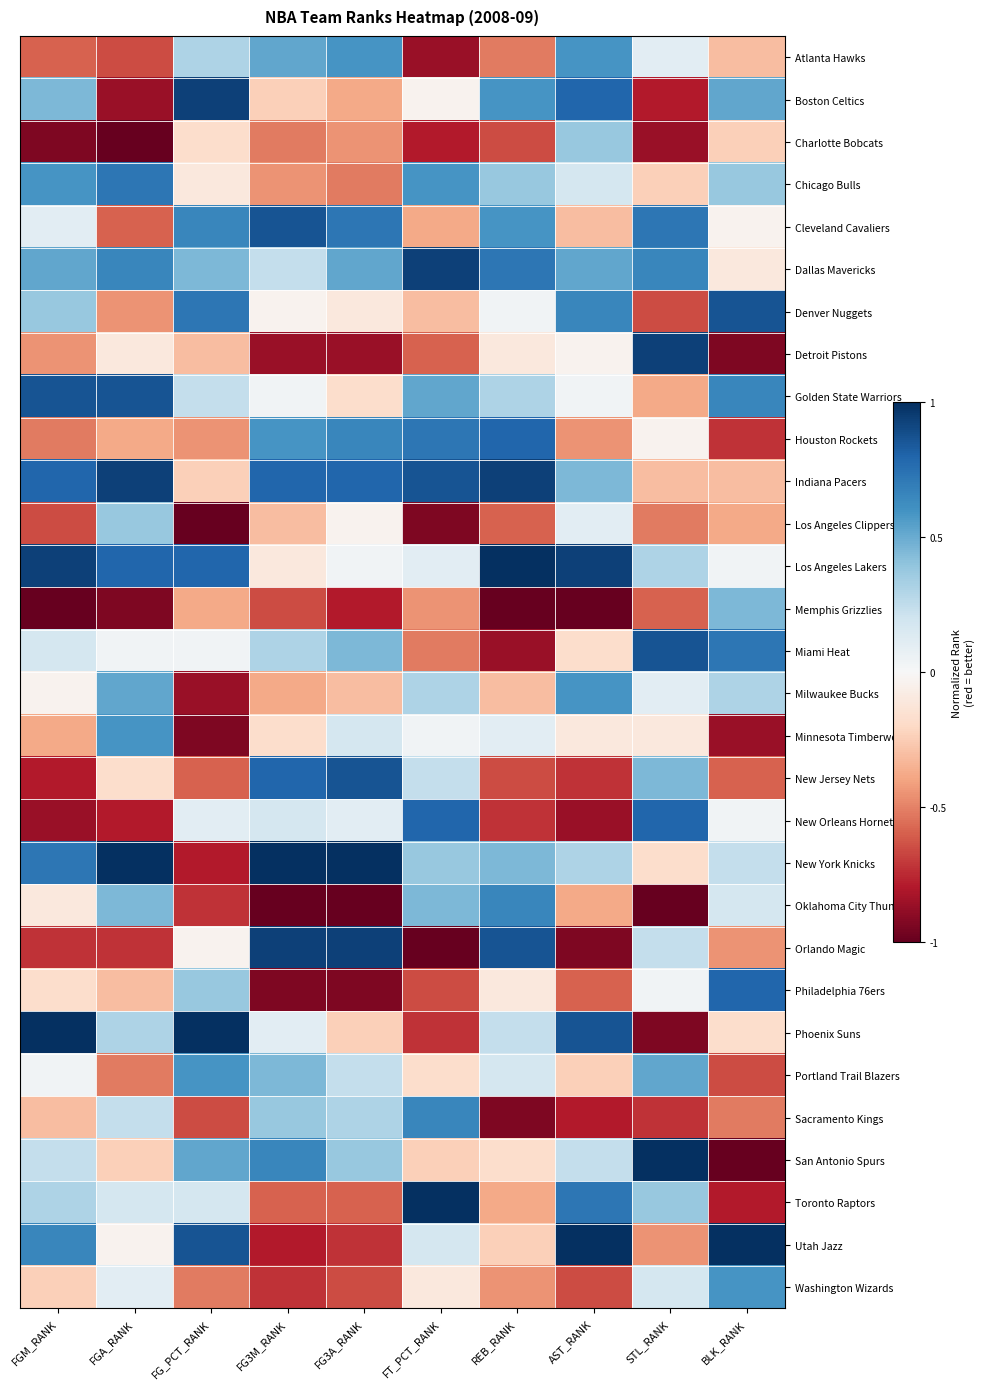

Which has a higher value, FT_PCT_RANK or FG3M_RANK?

FG3M_RANK